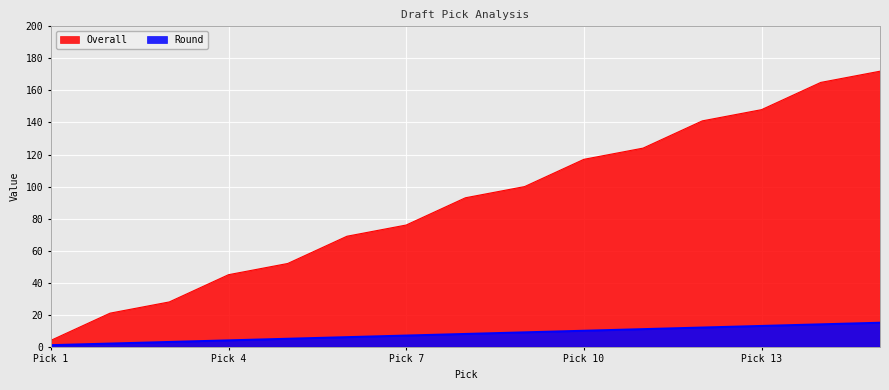

How many lines are shown in the chart?

2